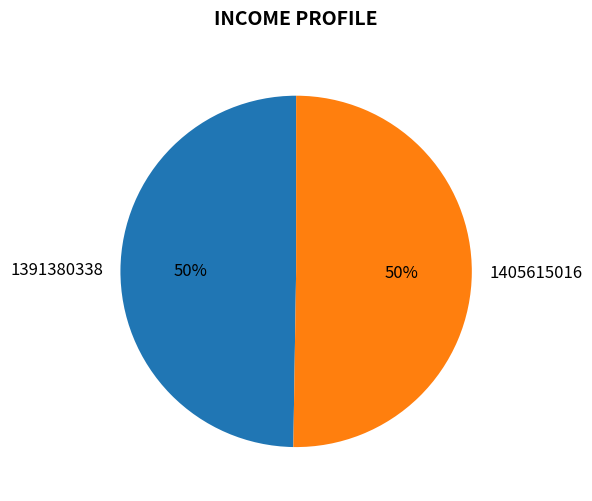

To the nearest percent, what is the combined percentage of 1405615016 and 1391380338?

100%